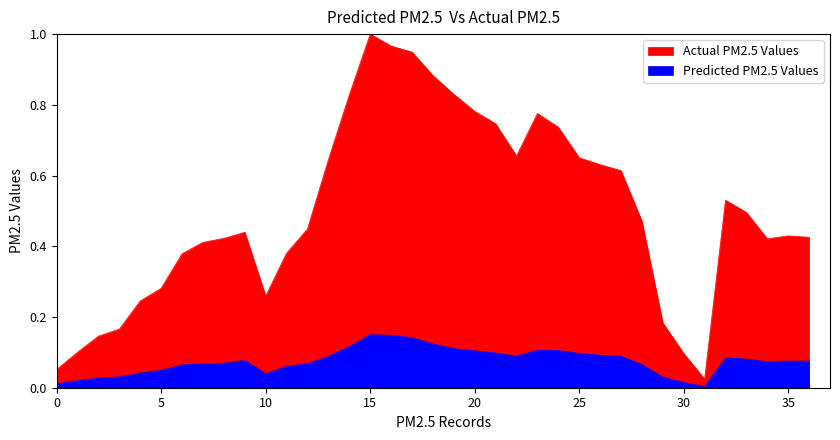

What is the label of the 28th point from the left?

27